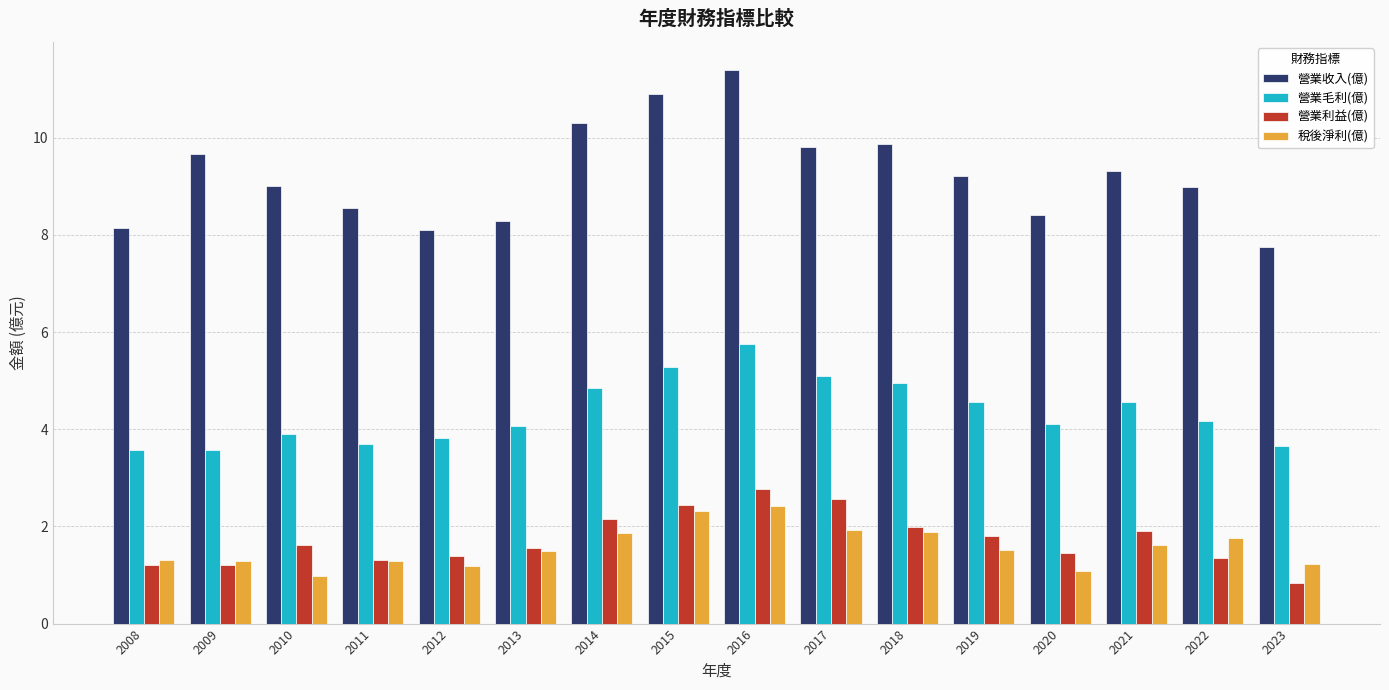

The 營業收入(億) series shows 6.6 at 2017. True or false?

False